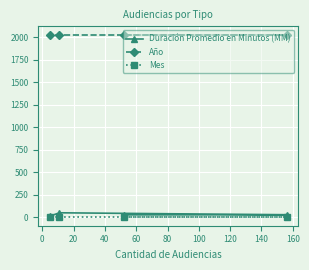

List the series in order of their peak value, highest first.

Año, Duración Promedio en Minutos (MM), Mes